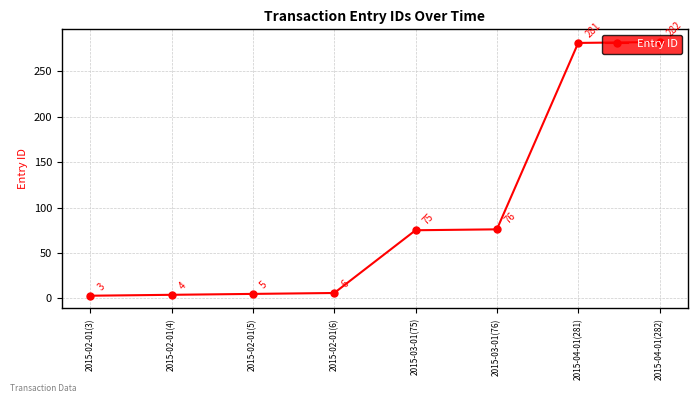

What is the label of the 2nd point from the left?

2015-02-01(4)